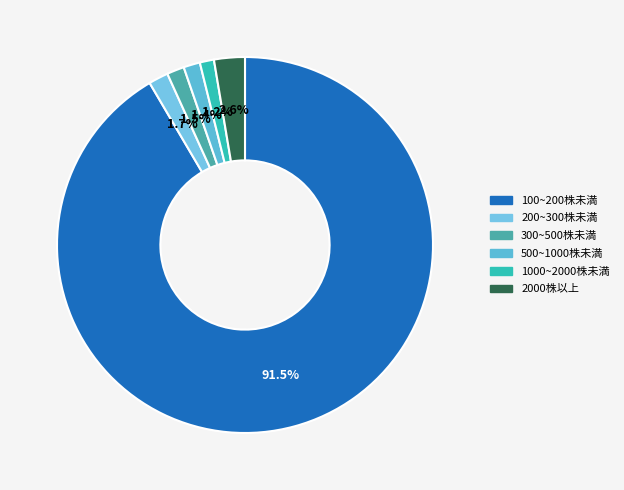

How many slices are in this pie chart?

6